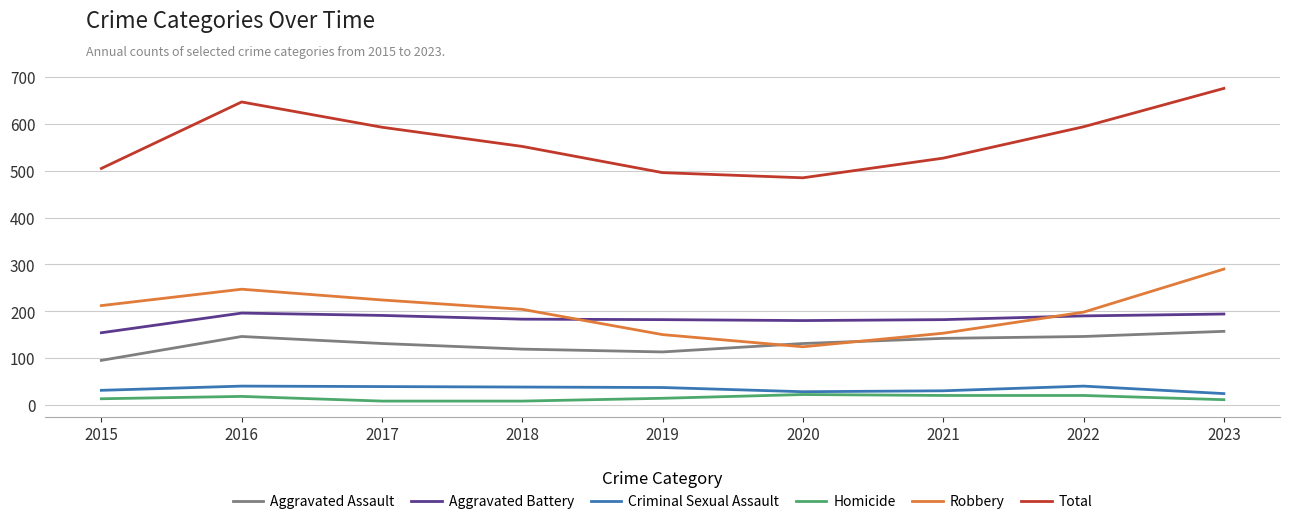

At 2015, list the series in order from largest to smallest.

Total, Robbery, Aggravated Battery, Aggravated Assault, Criminal Sexual Assault, Homicide